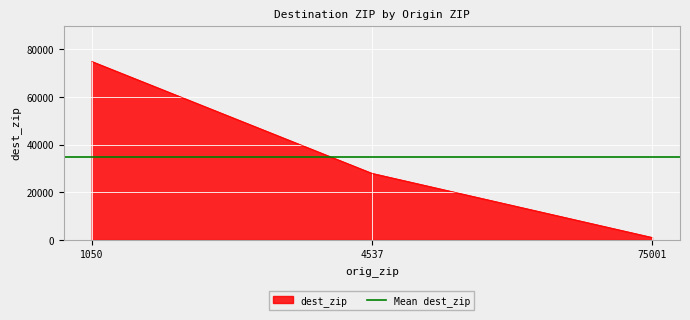

What is the approximate value at 75001?

1050